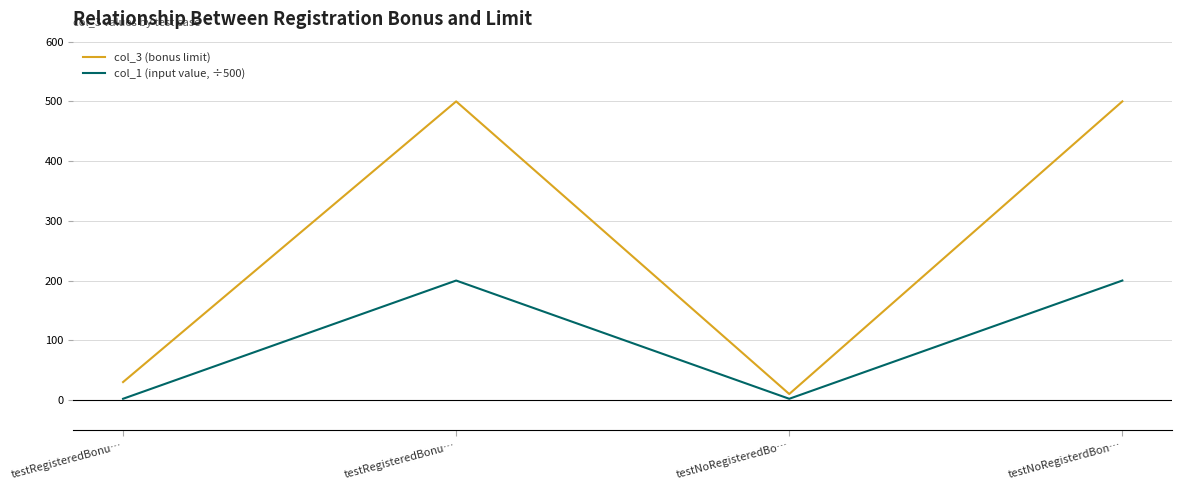

What is the maximum value shown in the chart?

500.0